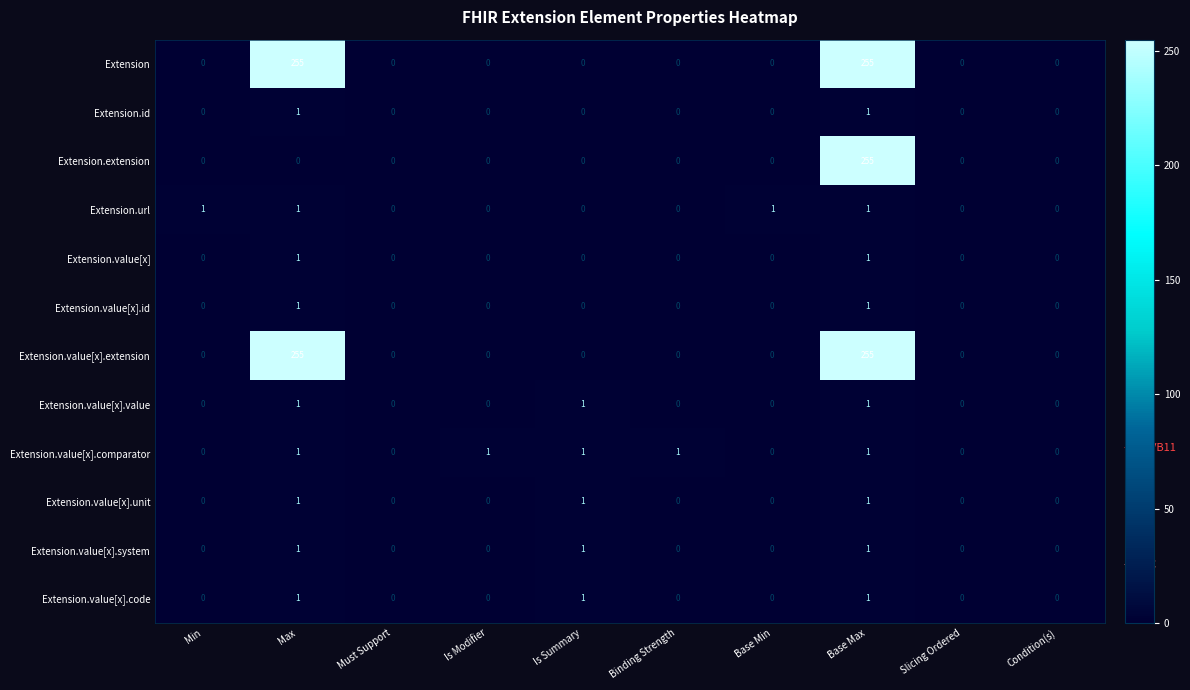

How many Extension.value[x].comparator values are between 0 and 1?

10